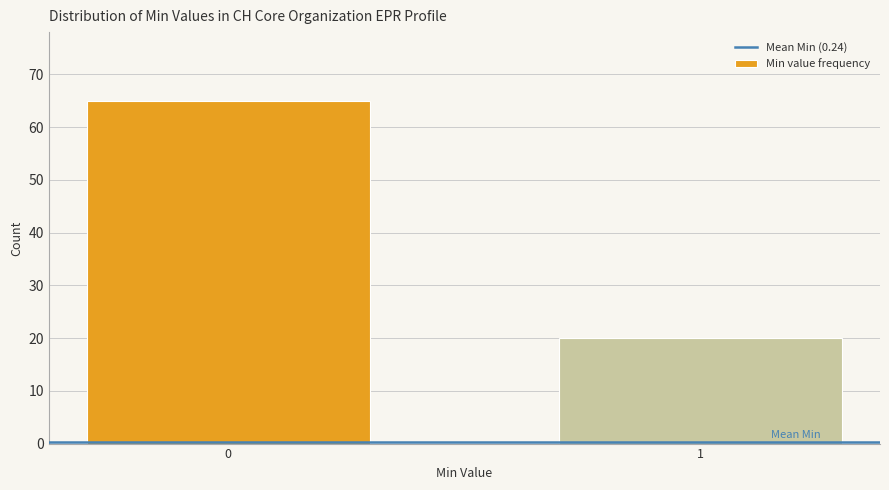

Reading left to right, extract all data points from this chart.

0=65	1=20